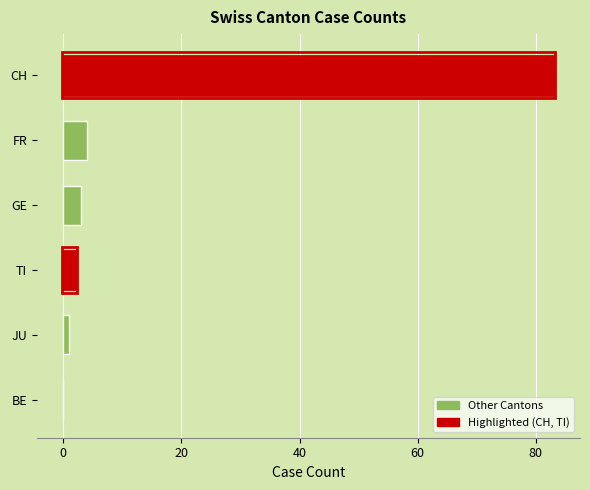

What is the sum of the values at FR and TI?

6